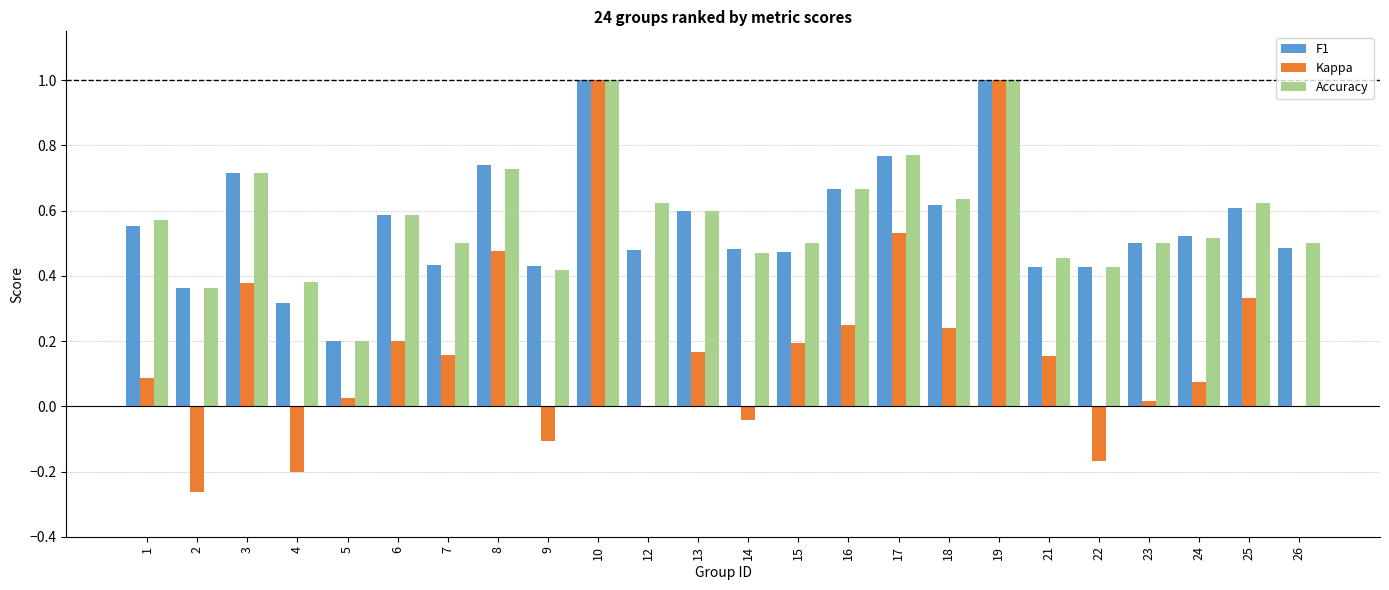

What is the sum of the F1 values at 10 and 19?

2.0